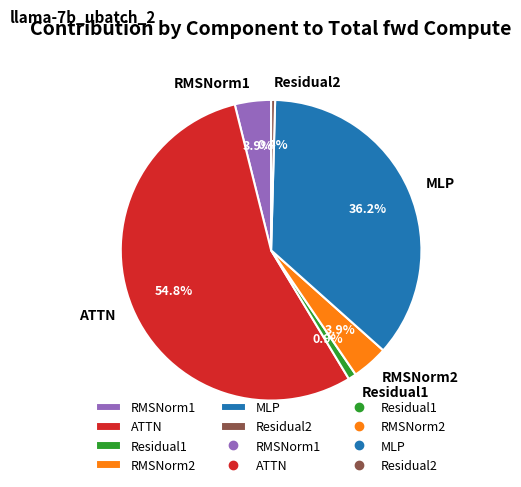

What is the largest slice in the pie chart?

ATTN